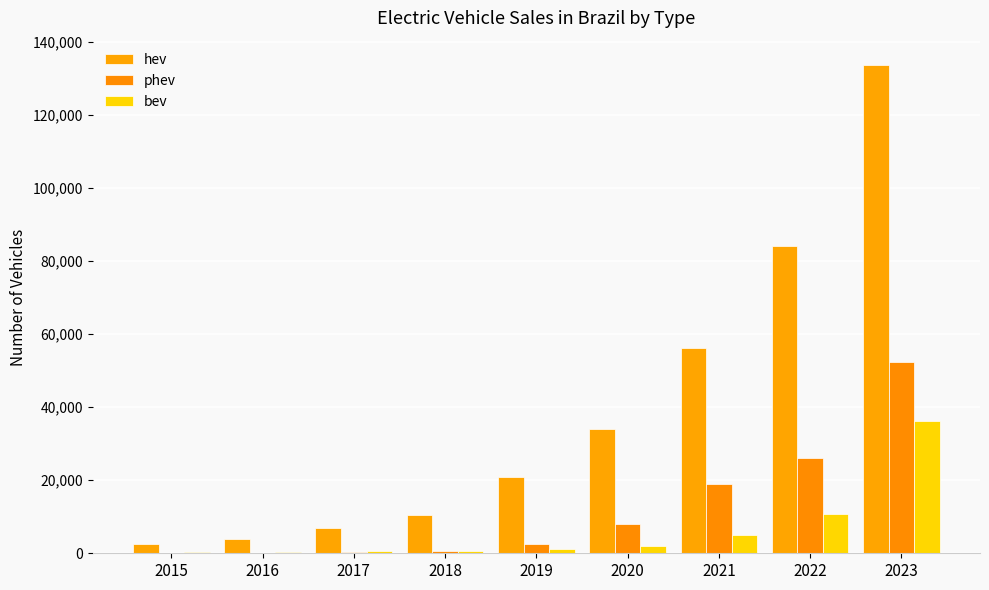

Between 2018 and 2016, which is larger?

2018